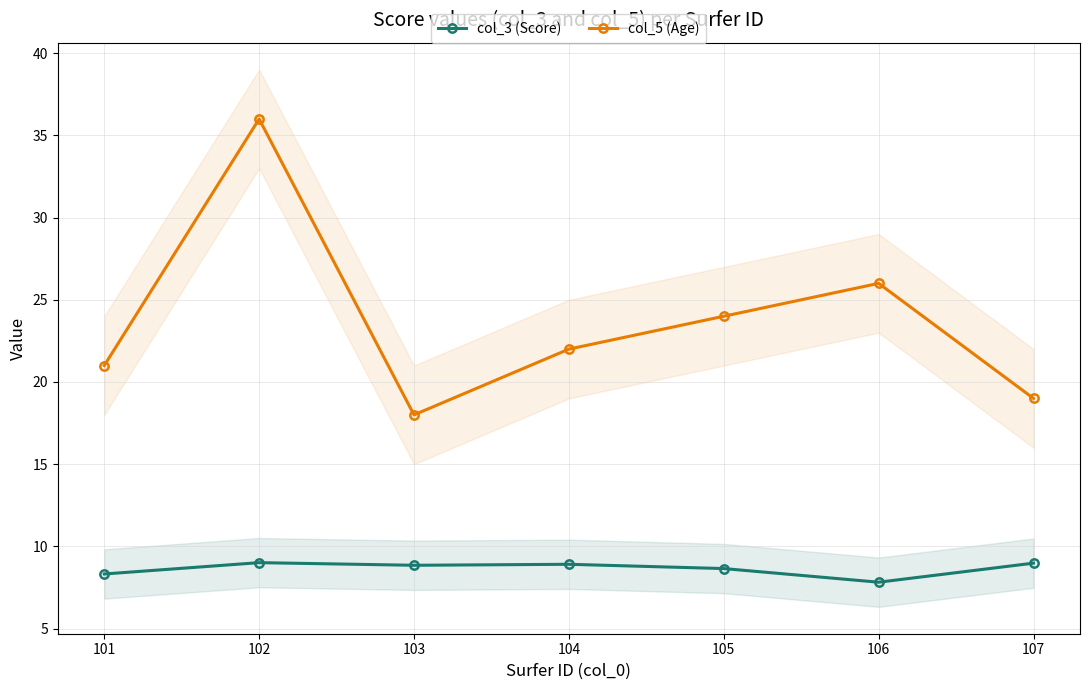

What are all the series names shown in the legend?

col_3 (Score), col_5 (Age)